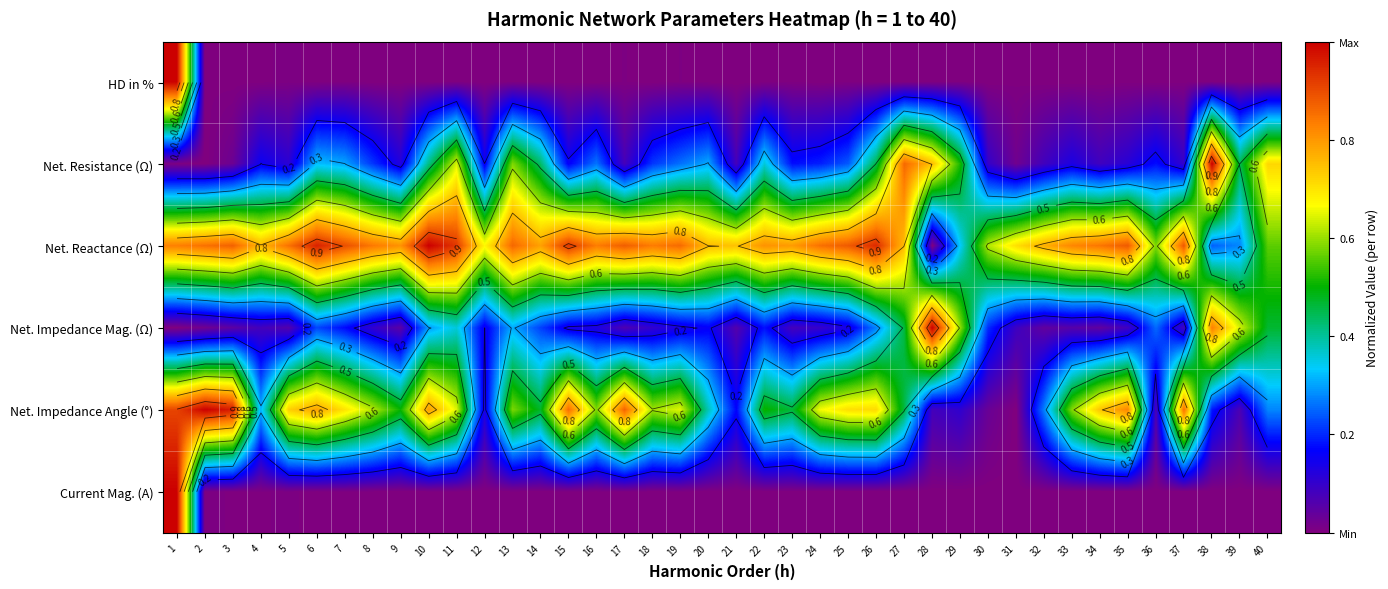

Rank the categories by Net. Reactance (Ω) value from lowest to highest.

28, 38, 39, 29, 40, 36, 30, 12, 31, 21, 27, 20, 4, 32, 14, 23, 22, 9, 33, 1, 16, 18, 8, 34, 5, 24, 2, 19, 13, 3, 17, 25, 35, 37, 7, 15, 11, 26, 6, 10